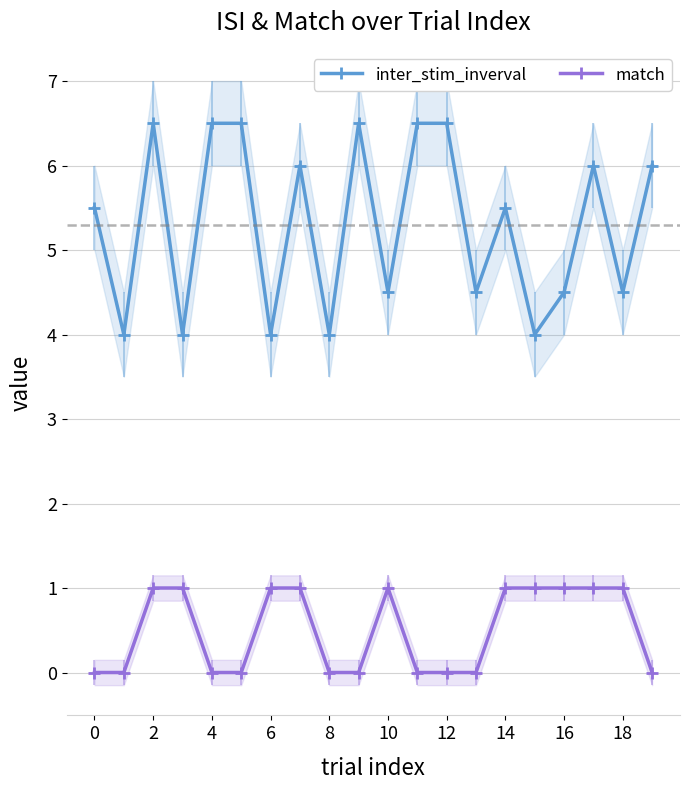

Does the chart have visible grid lines?

Yes